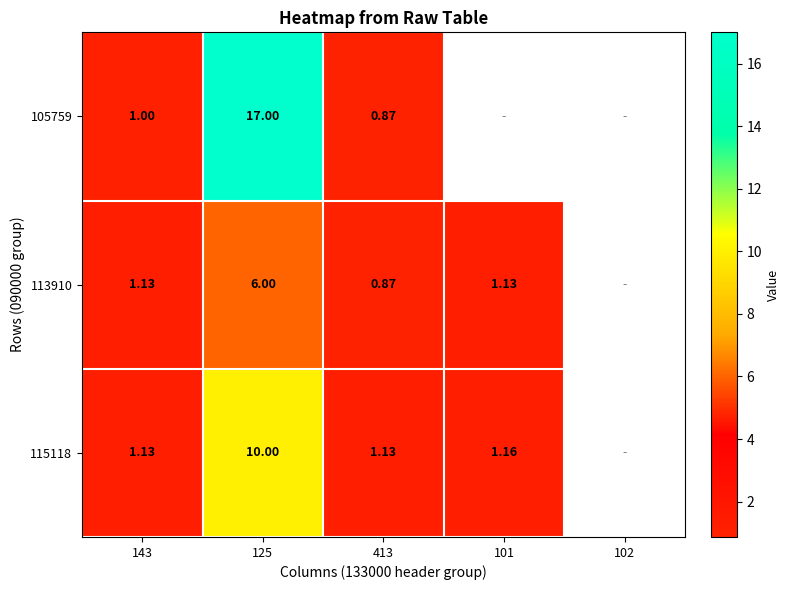

Is the value of 113910 at 101 greater than the value of 105759 at 125?

No